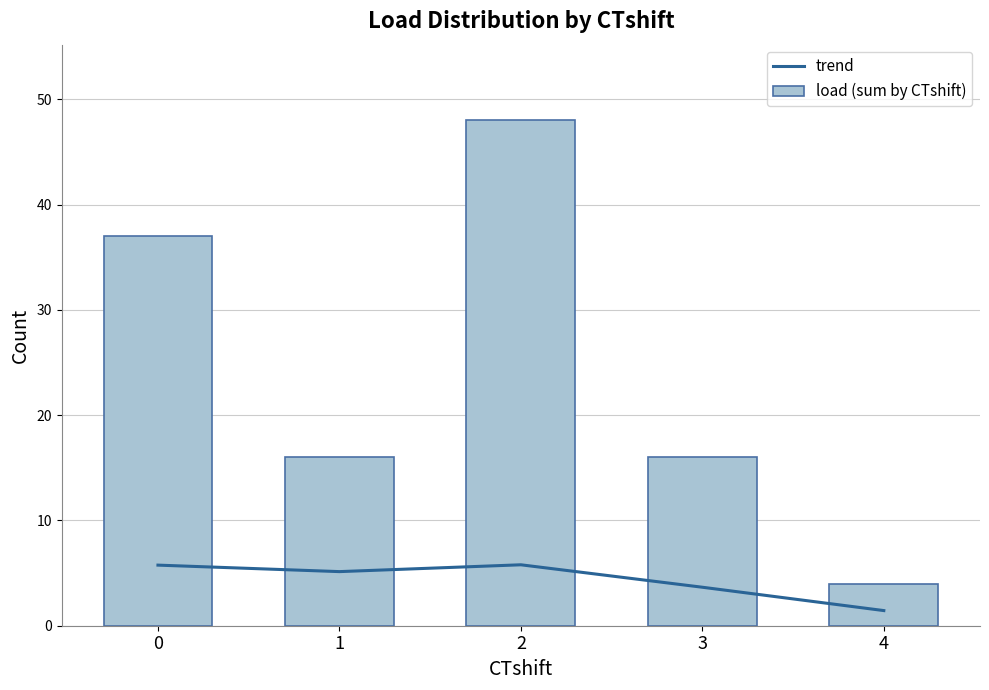

What are all the series names shown in the legend?

trend, load (sum by CTshift)